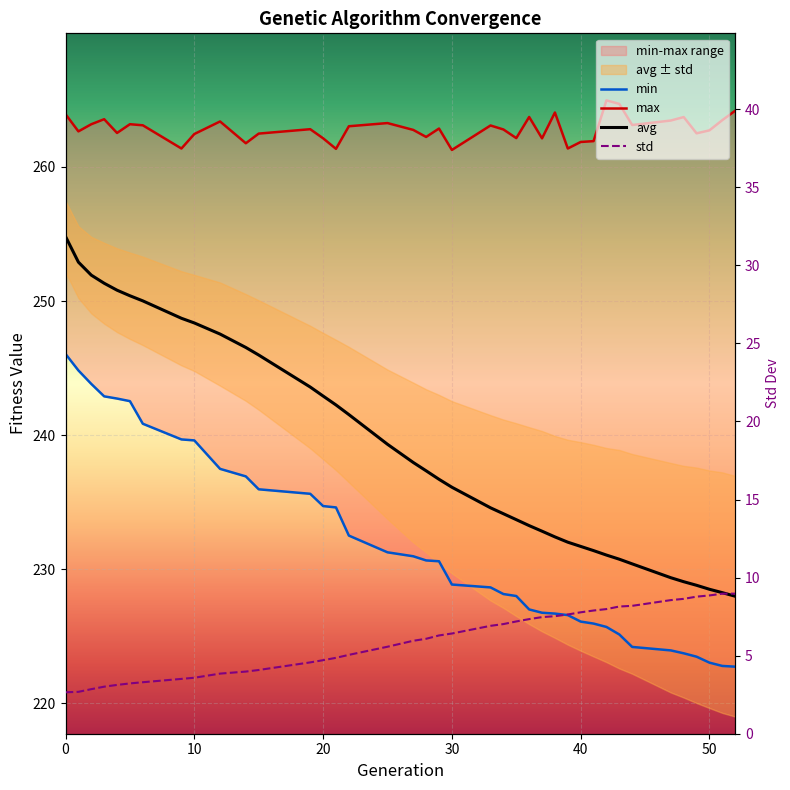

True or false: min and std intersect in this chart.

False